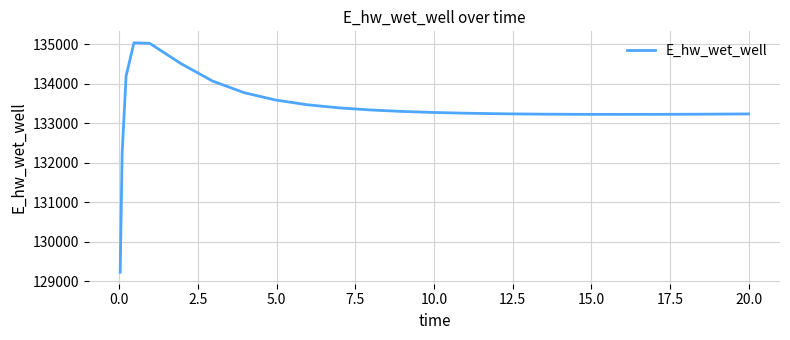

What is the greatest value displayed?

135041.3